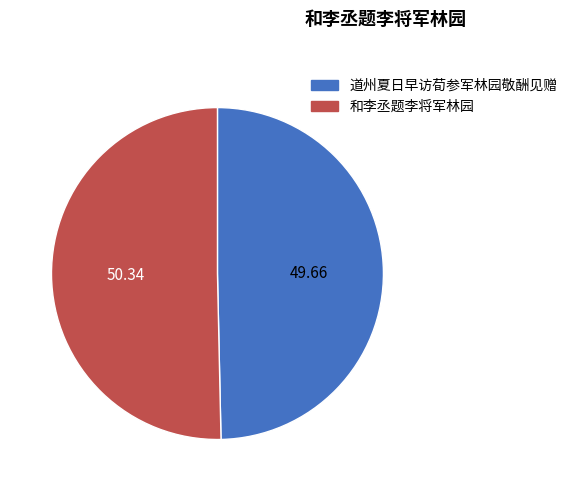

Count the number of slices in the pie.

2